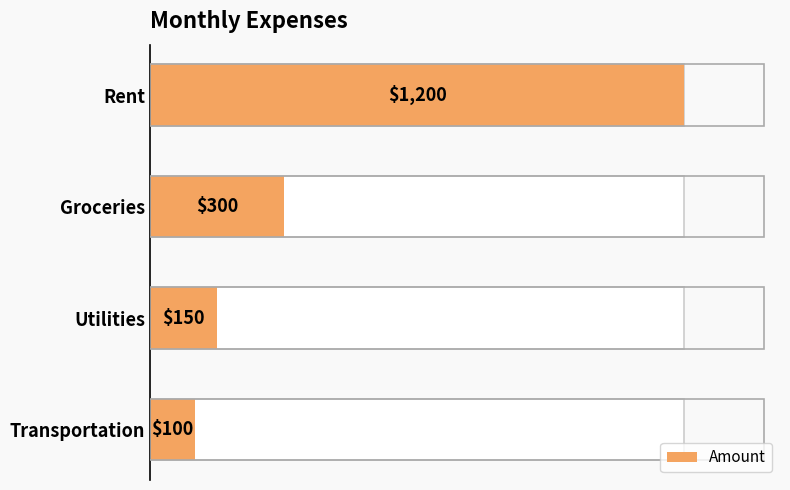

What is the minimum value shown in the chart?

100